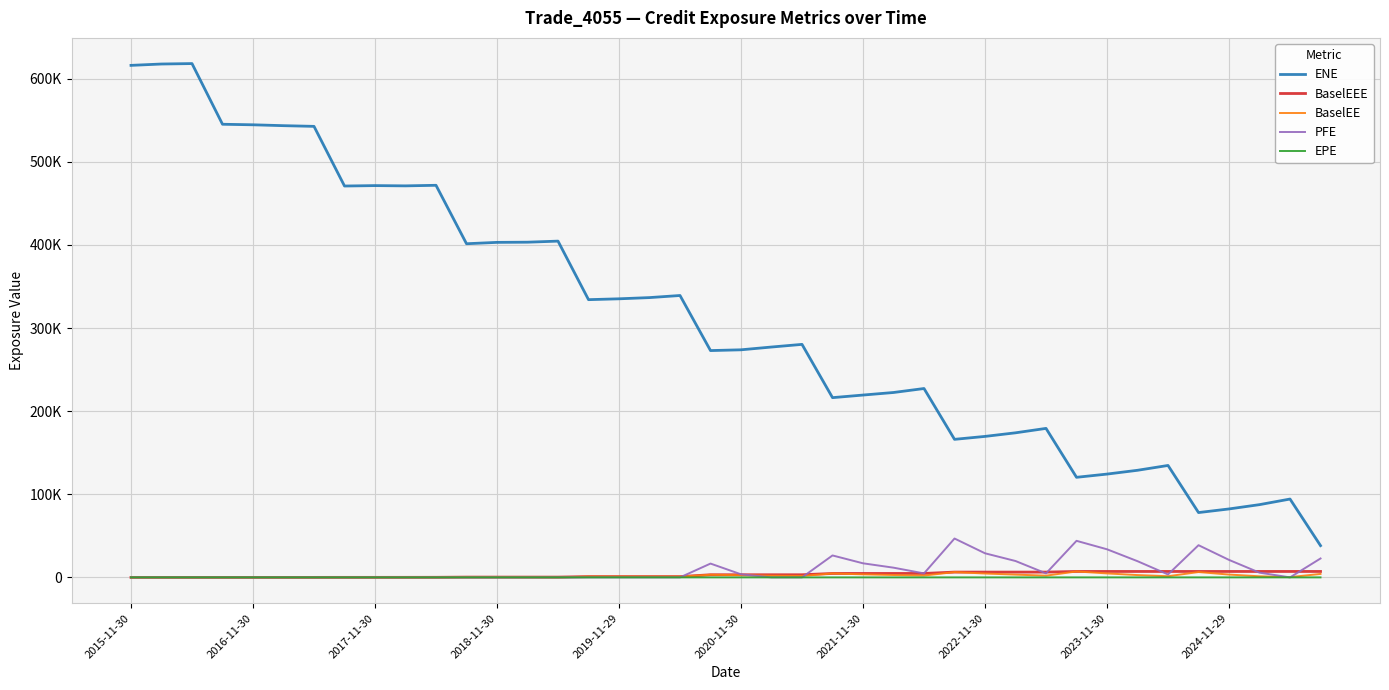

Does the chart have visible grid lines?

Yes